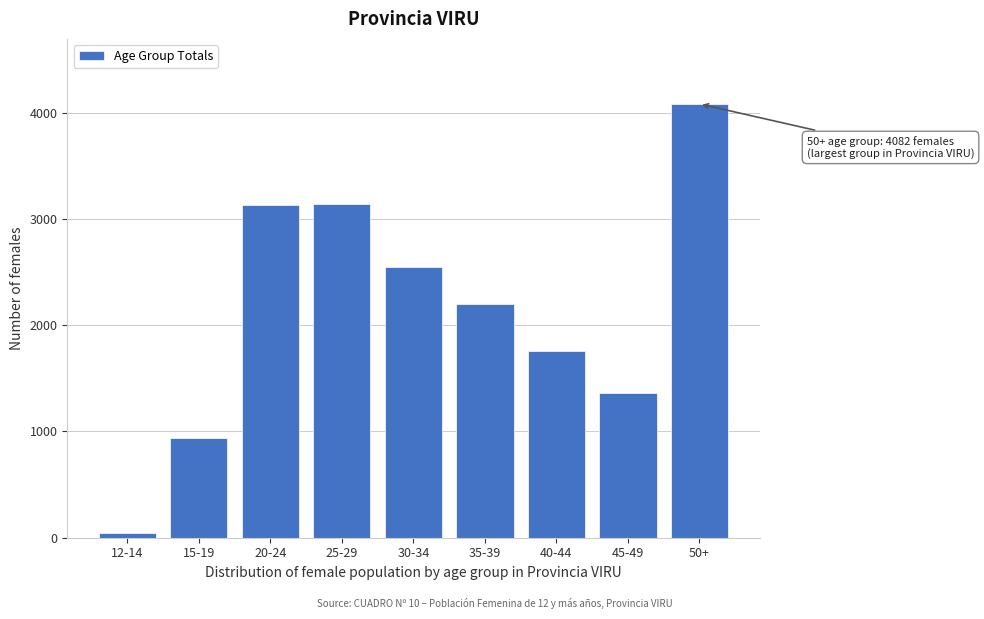

At which category does the chart reach its peak across all series?

50+